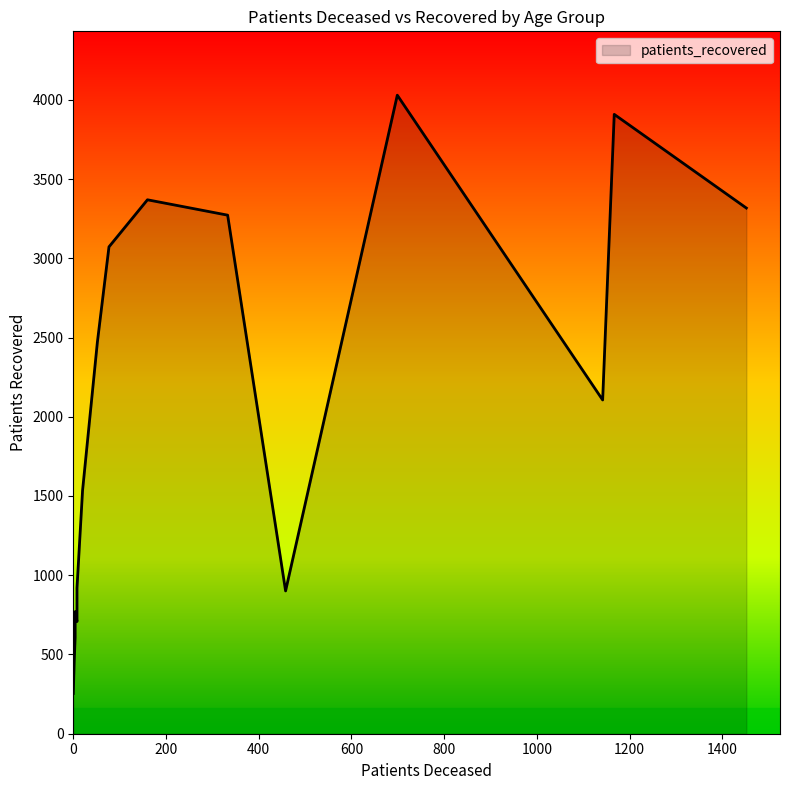

True or false: patients_recovered and patients_deceased cross at least once.

False